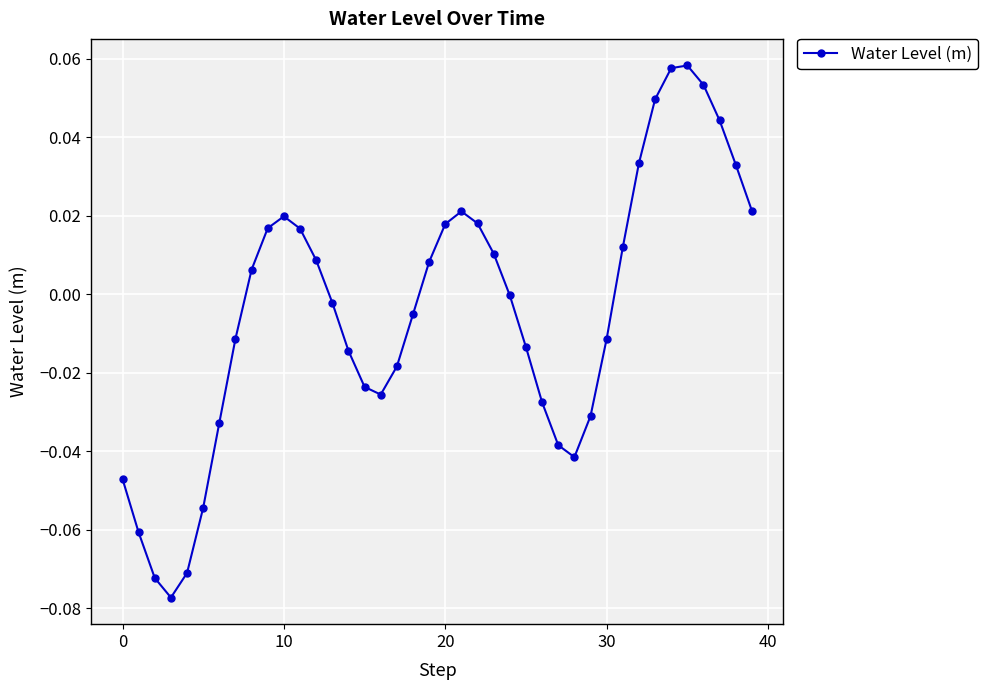

How many interior local valleys (lower than both neighbors) does the data have?

3